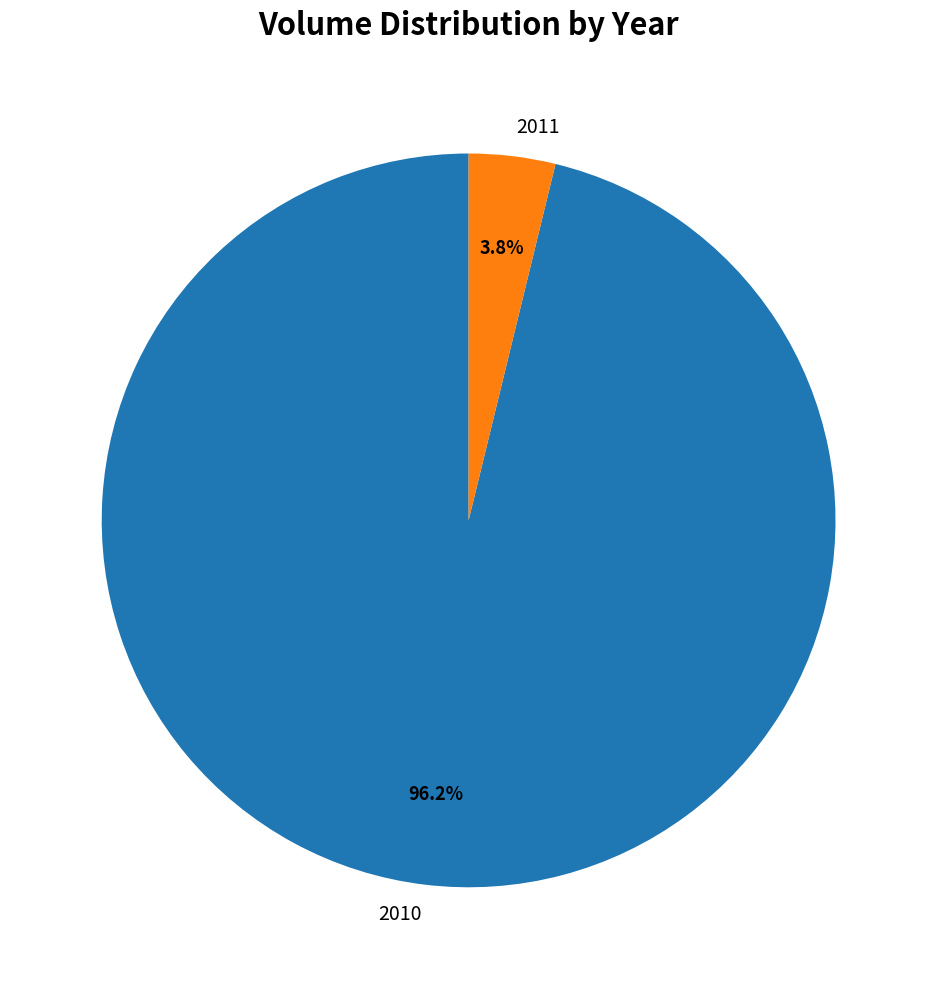

Approximately how many times larger is the value at 2010 compared to 2011?

25.3